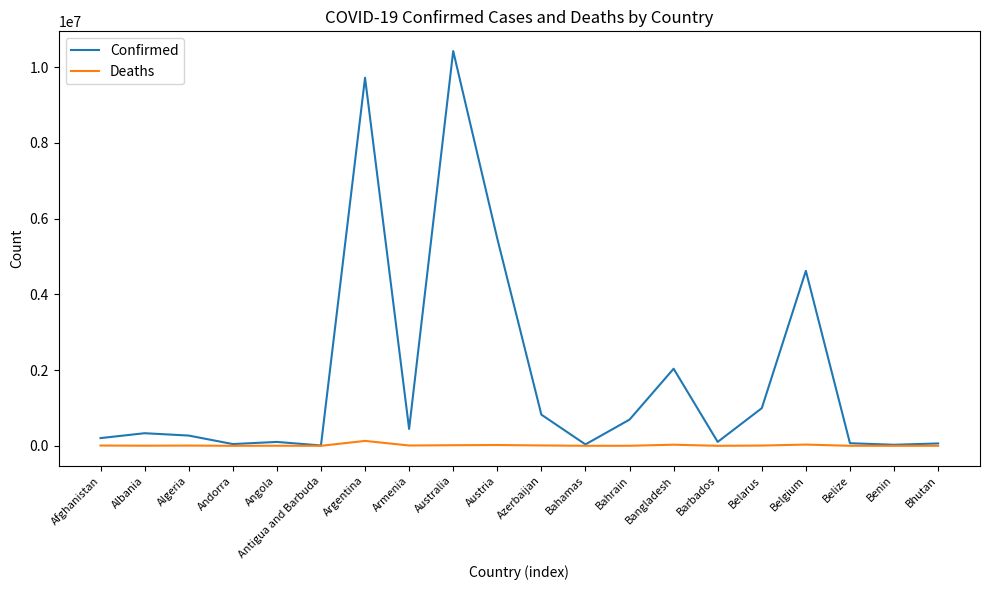

Which series has the largest total across all categories?

Confirmed